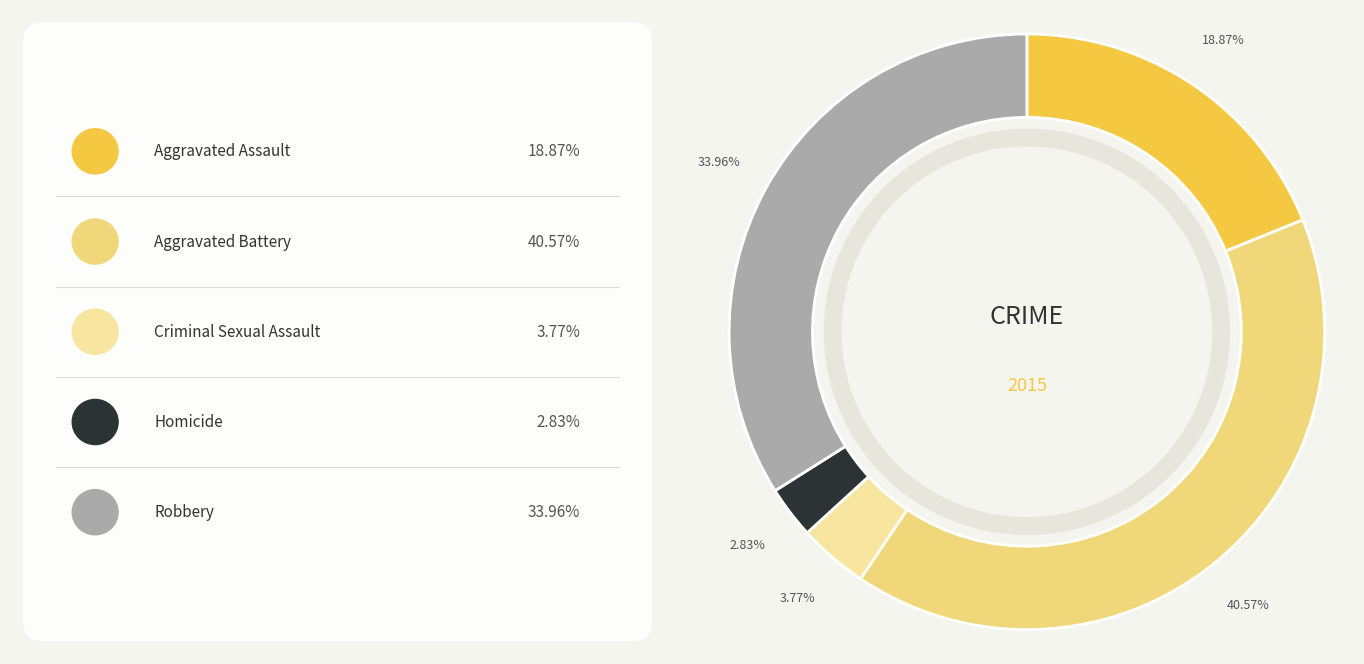

Is there a majority slice in this chart?

No